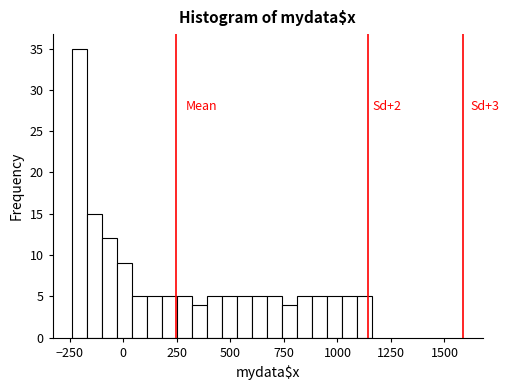

Around what value on the x-axis is the tallest bar? Give the approximate position of its centre, as read against the axis.

-200